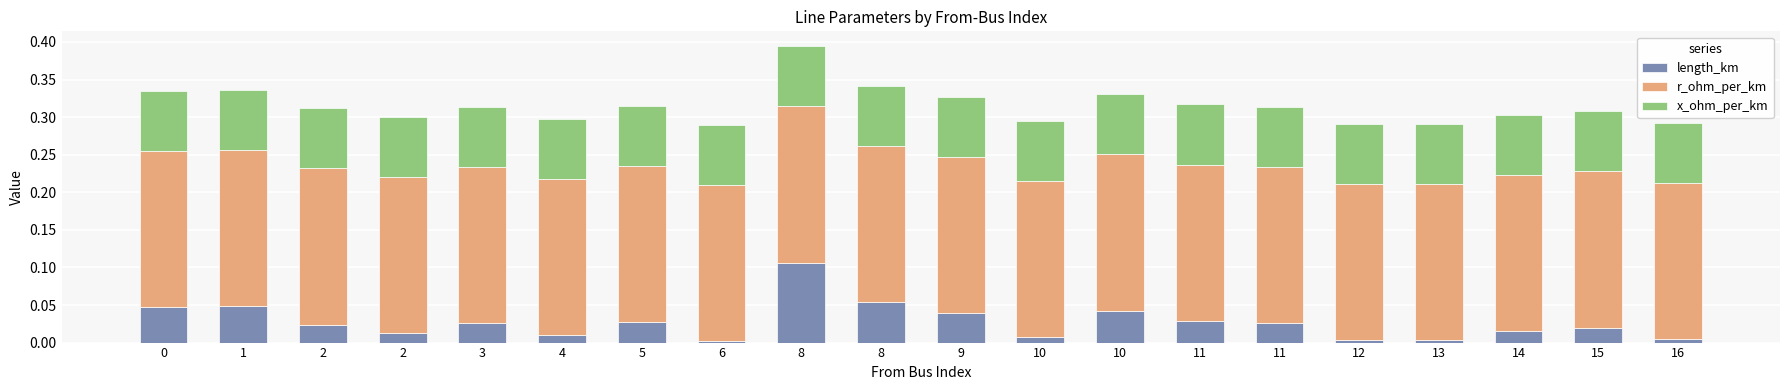

The value of length_km at 11 is 0.0. True or false?

True